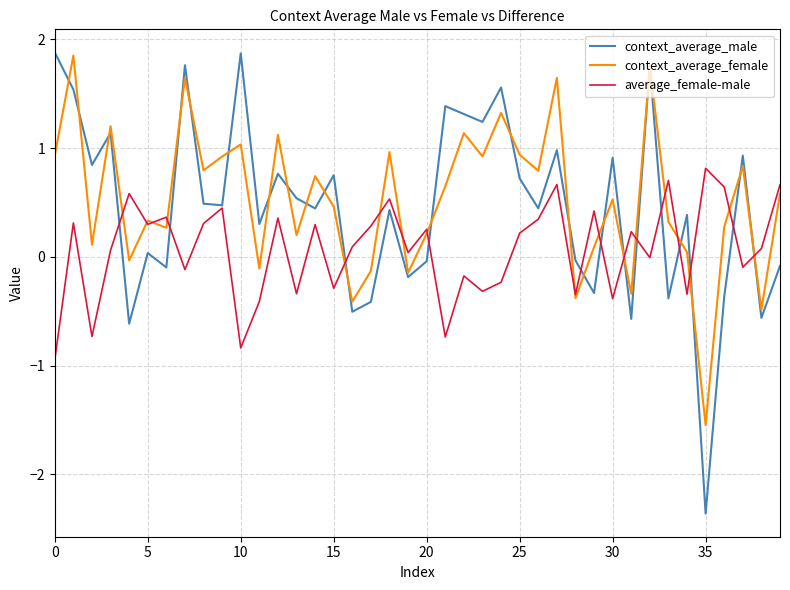

What is the smallest value displayed?

-2.4